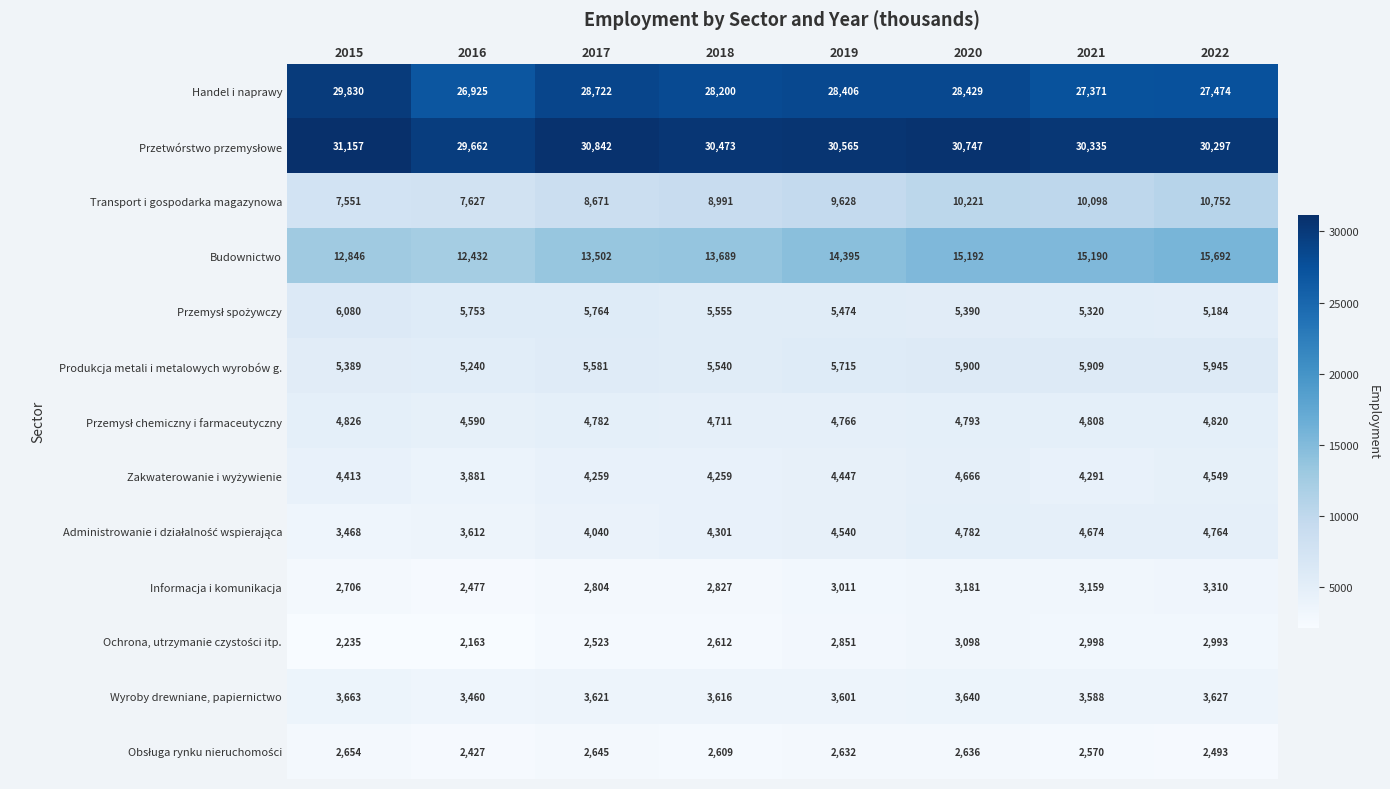

What is the total value across all series at 2017?

117756